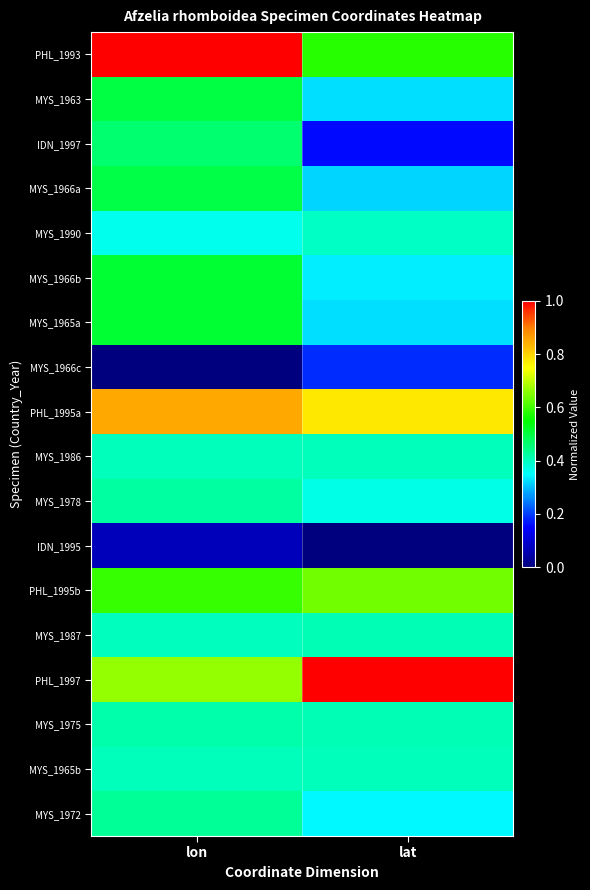

What is the total value across all series at lon?

8.5